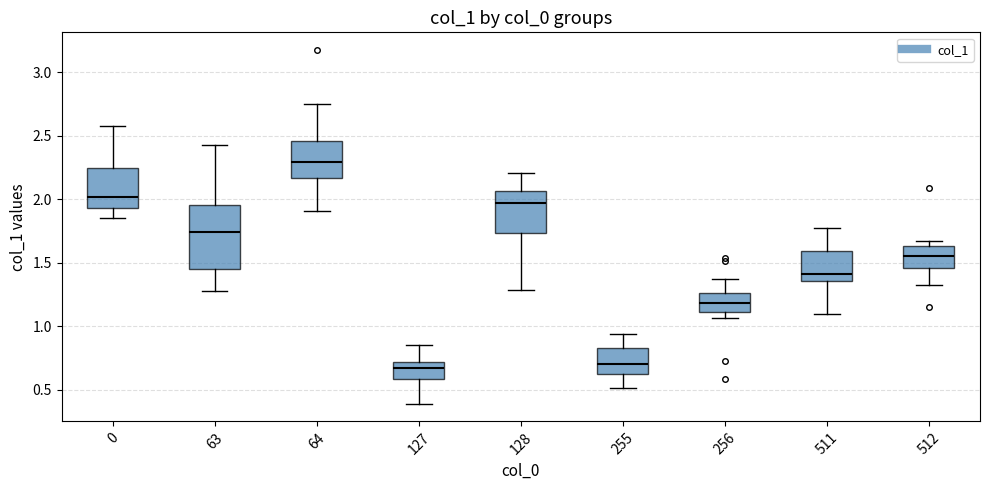

Where is the lower edge of the box at x = 127 on the y-axis? The values are not printed on the chart, so give them approximately, as read against the axis.

0.60